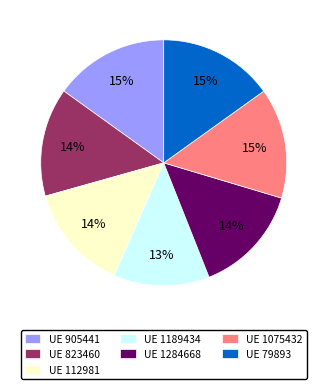

Does any single category account for the majority?

No